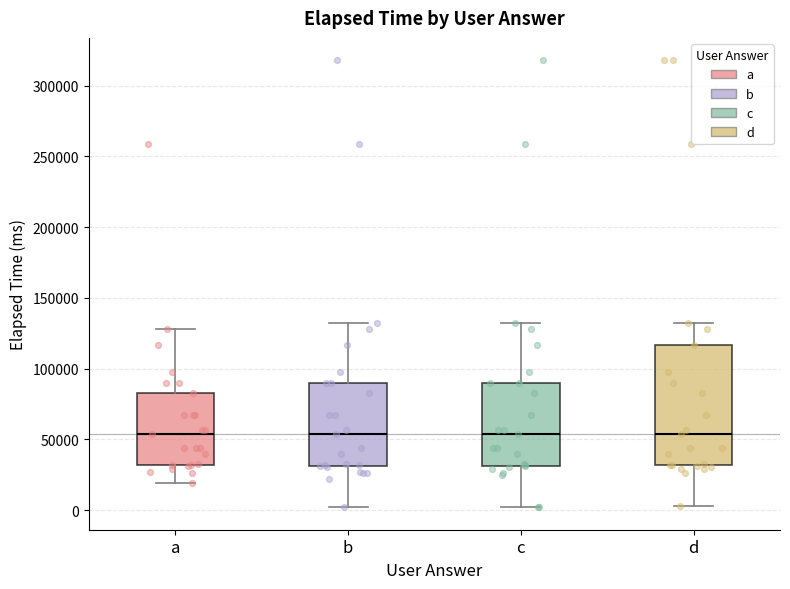

Reading left to right, read every box against the y-axis: the position of its median line, the range the box covers, and the ends of its whiskers. The values are not printed on the chart, so give them approximately, as read against the axis.

a: median 55000, box 30000 to 85000, whiskers 20000 to 130000
b: median 55000, box 30000 to 90000, whiskers 0 to 135000
c: median 55000, box 30000 to 90000, whiskers 0 to 135000
d: median 55000, box 30000 to 115000, whiskers 5000 to 135000